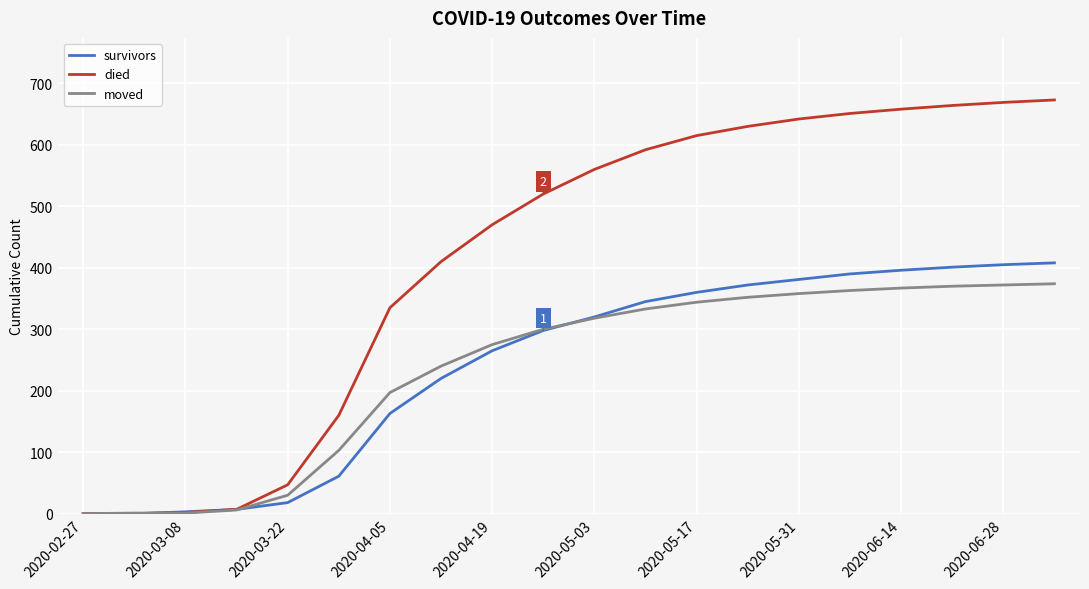

List the series in order of their peak value, highest first.

died, survivors, moved